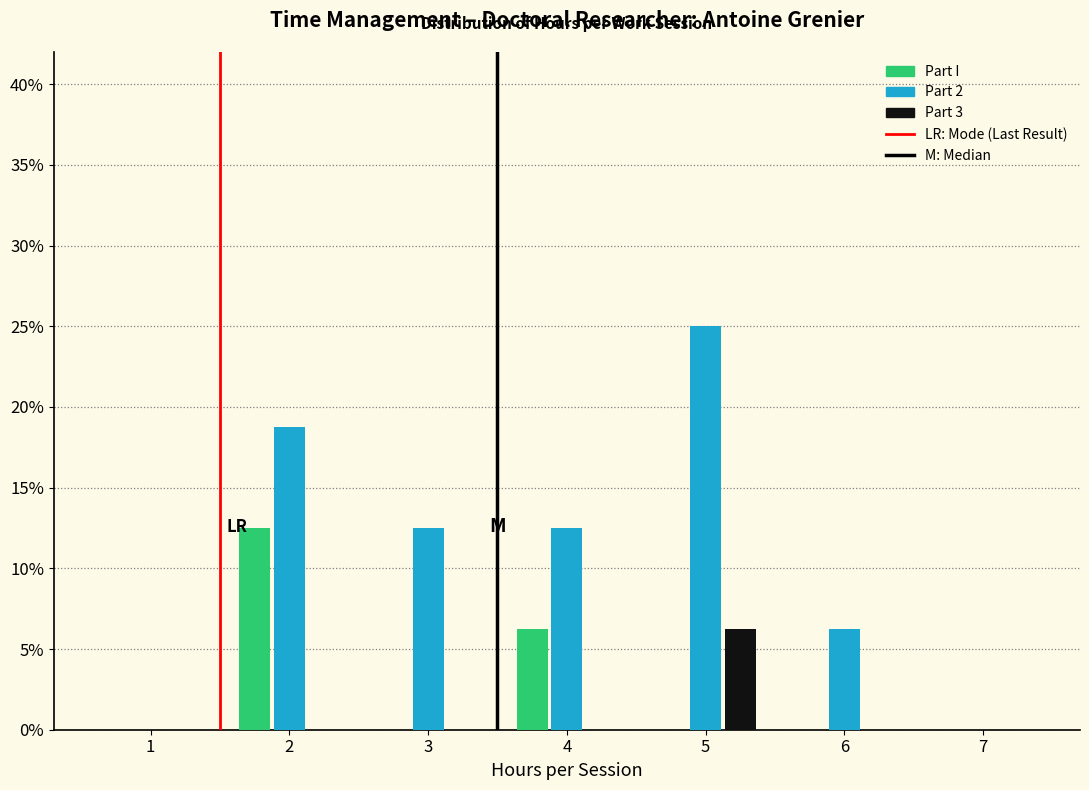

Are the bars grouped side by side (vs. stacked)?

Yes